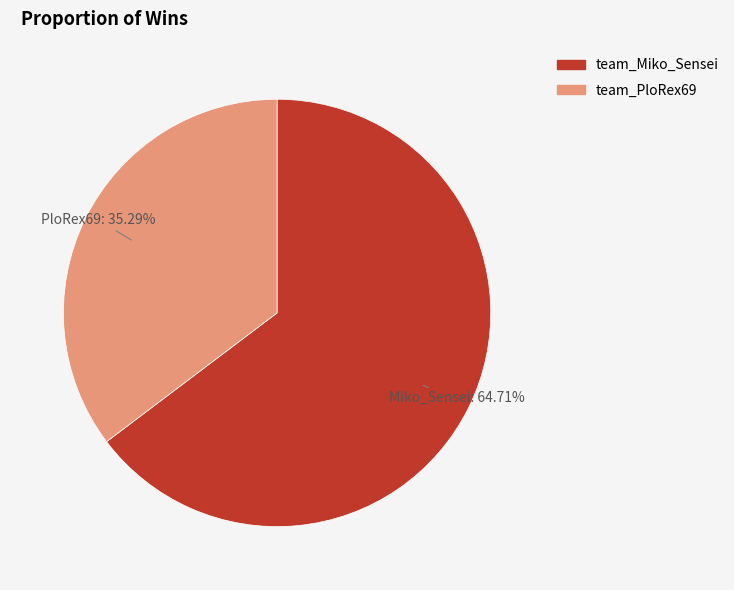

To the nearest percent, what is the difference between the team_Miko_Sensei and team_PloRex69 slice percentages?

29%